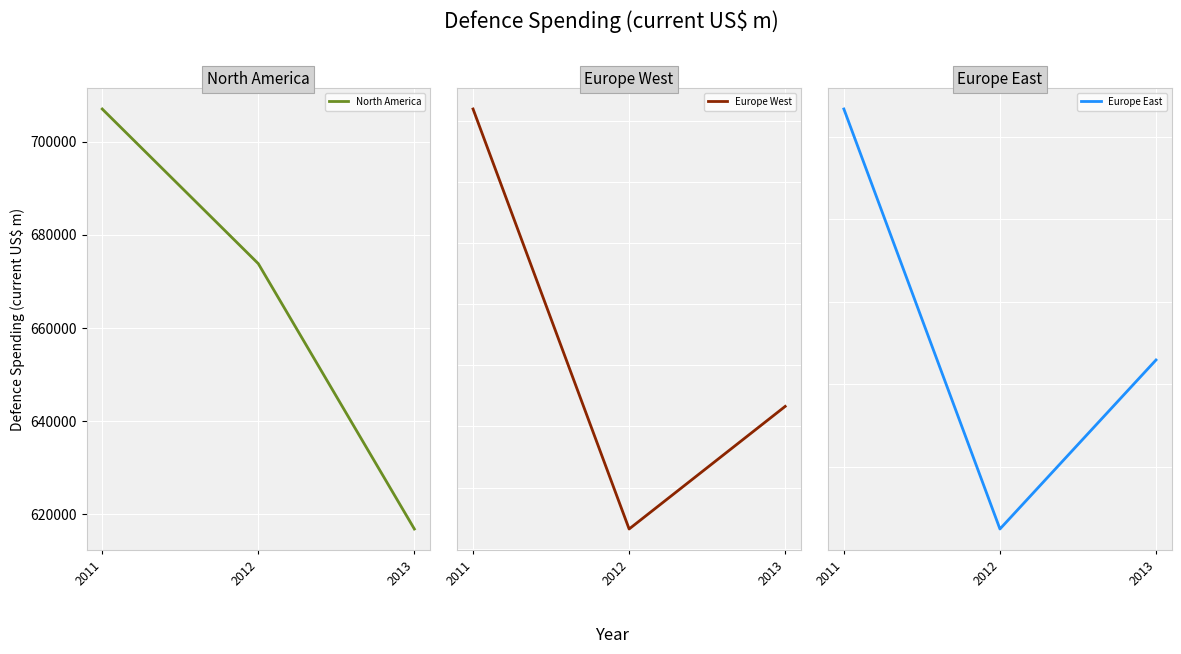

What is the difference between the second highest and minimum values in the Europe East series?

2046